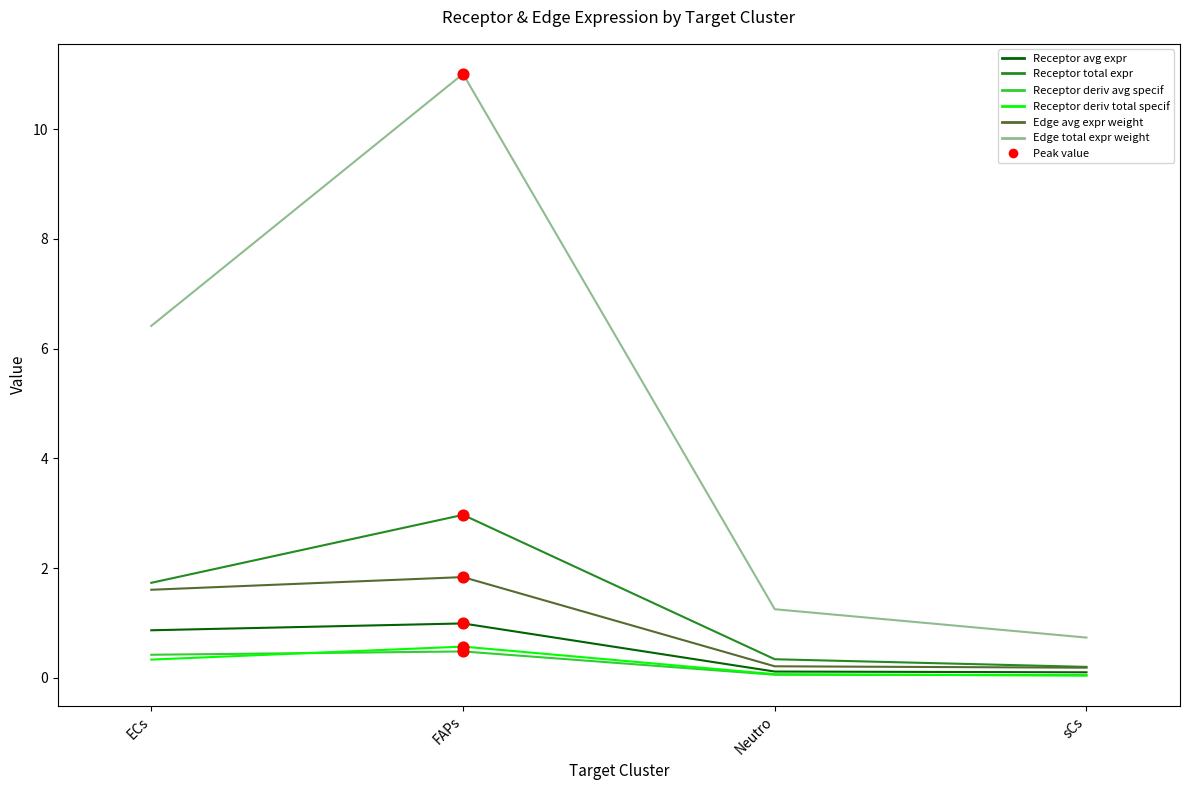

What is the total value across all series at FAPs?

17.8